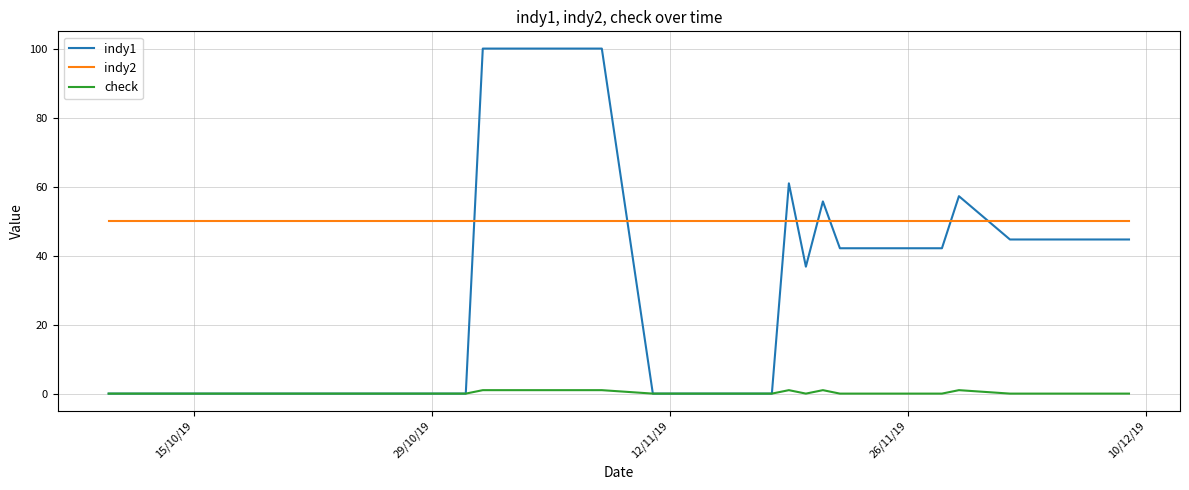

True or false: check and indy2 intersect in this chart.

False